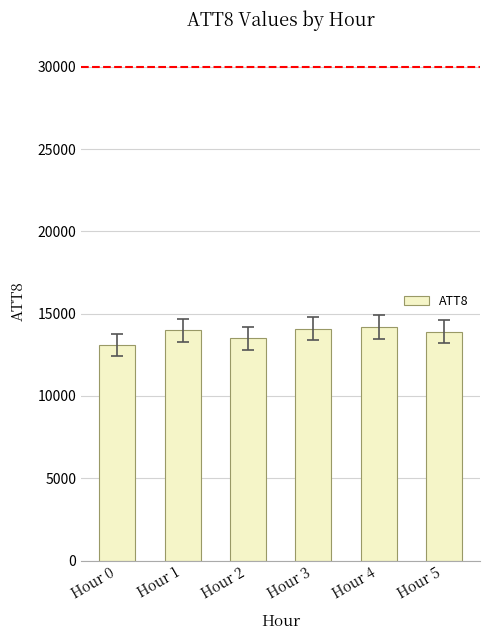

What is the sum of the values at Hour 4 and Hour 1?

28200